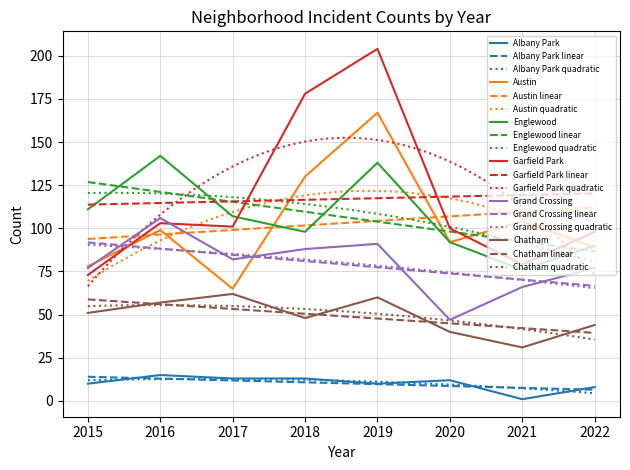

What is the lowest value of the Austin linear series?

93.8